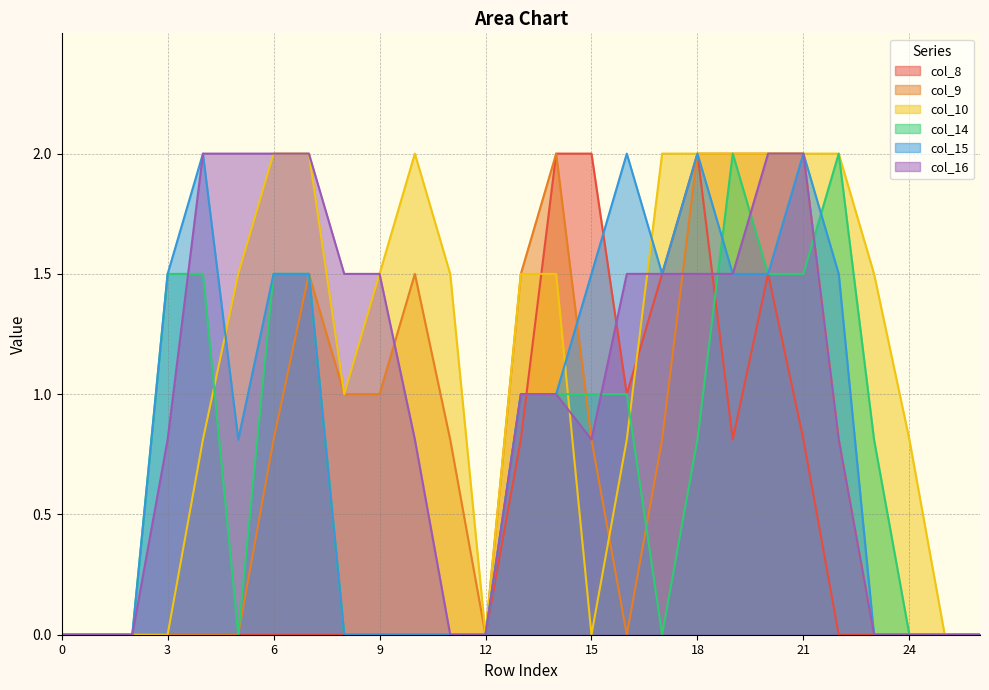

Where is the first local maximum for col_15?

4